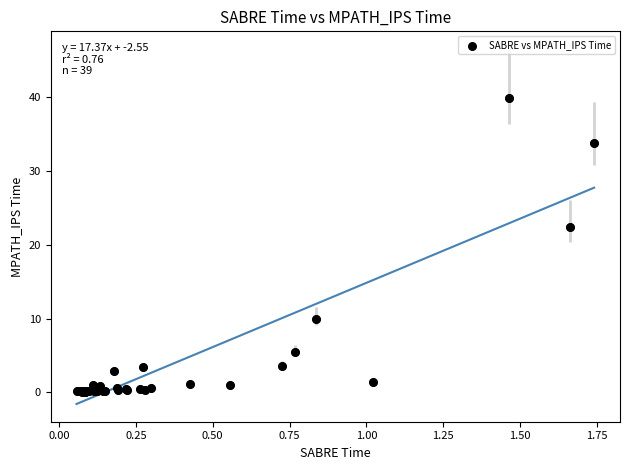

What Y value in the scatter plot is closest to 19?

22.4